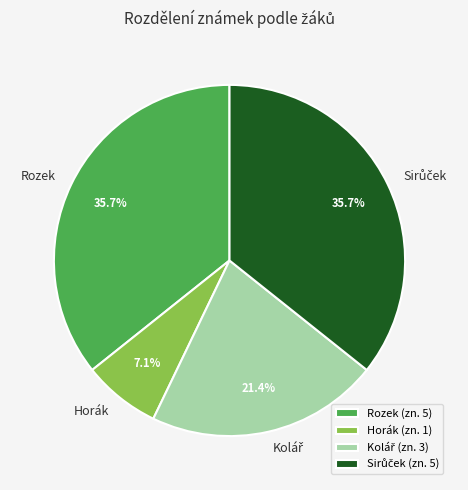

The Rozek slice represents 36% of the pie. True or false?

True